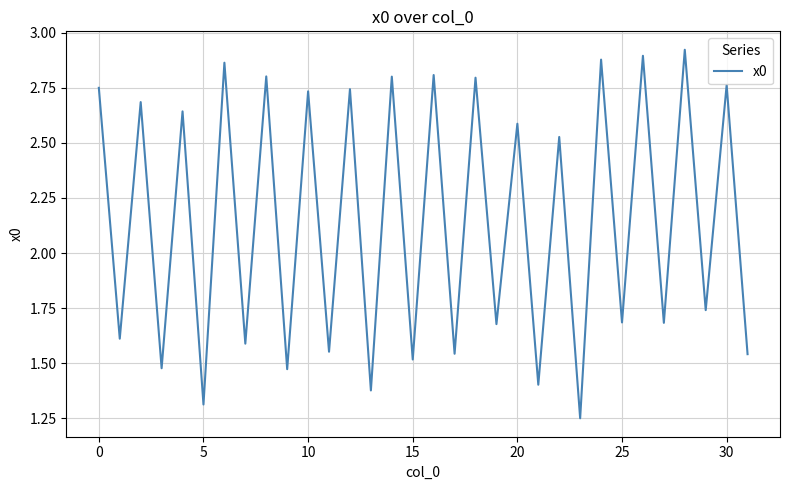

True or false: the data has more than 1 interior local peaks.

True